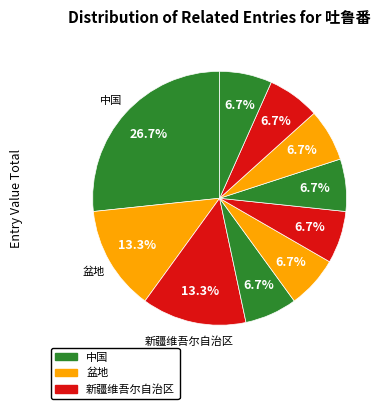

Count the number of slices in the pie.

10